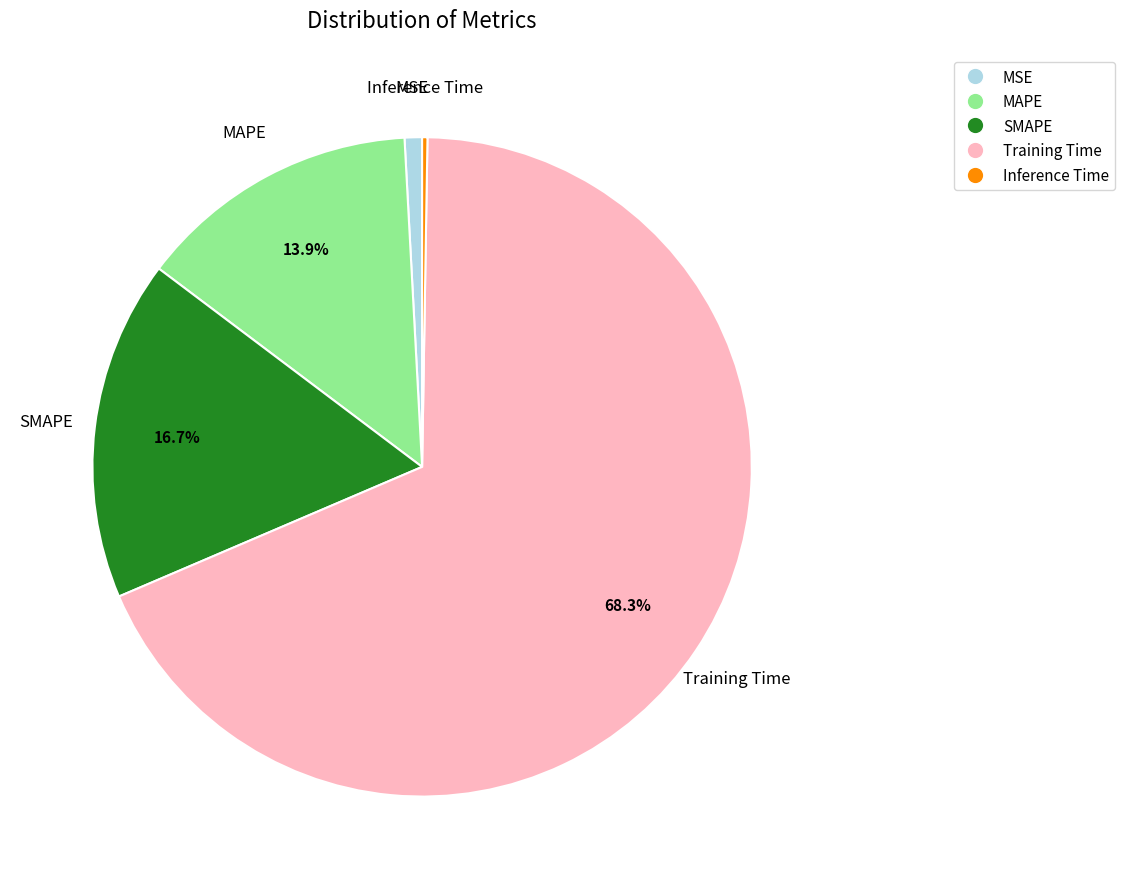

What is the majority slice?

Training Time